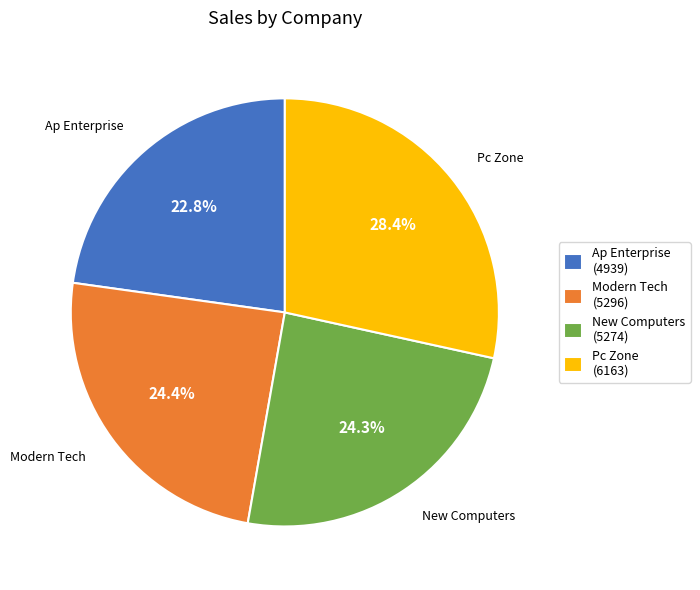

What is the total percentage of Ap Enterprise and New Computers?

47.1%